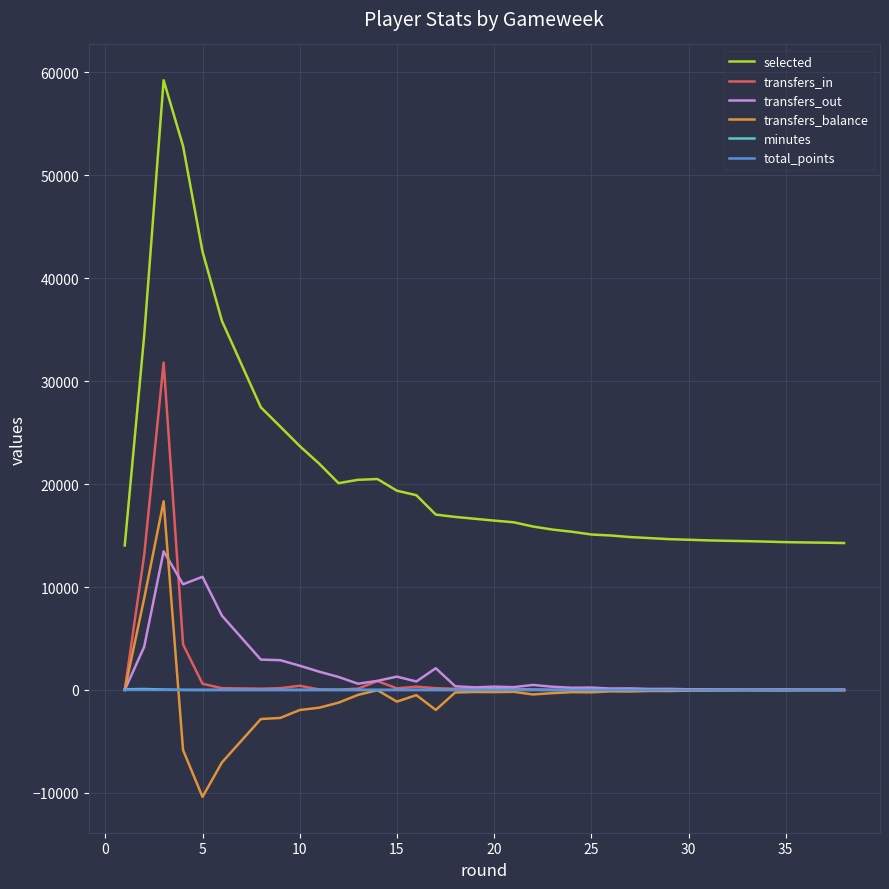

True or false: selected and transfers_out intersect in this chart.

False